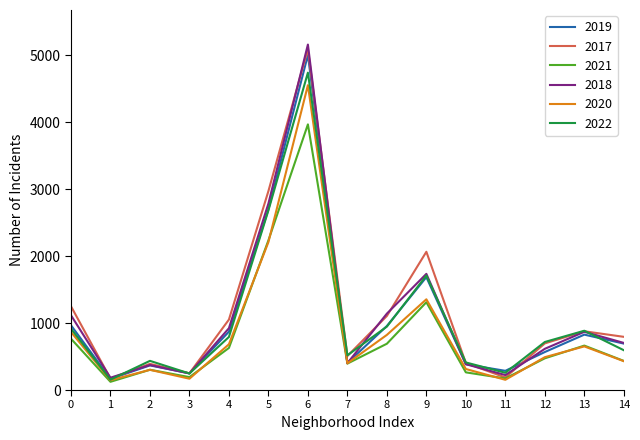

The value of 2017 at 14 is 1268. True or false?

False